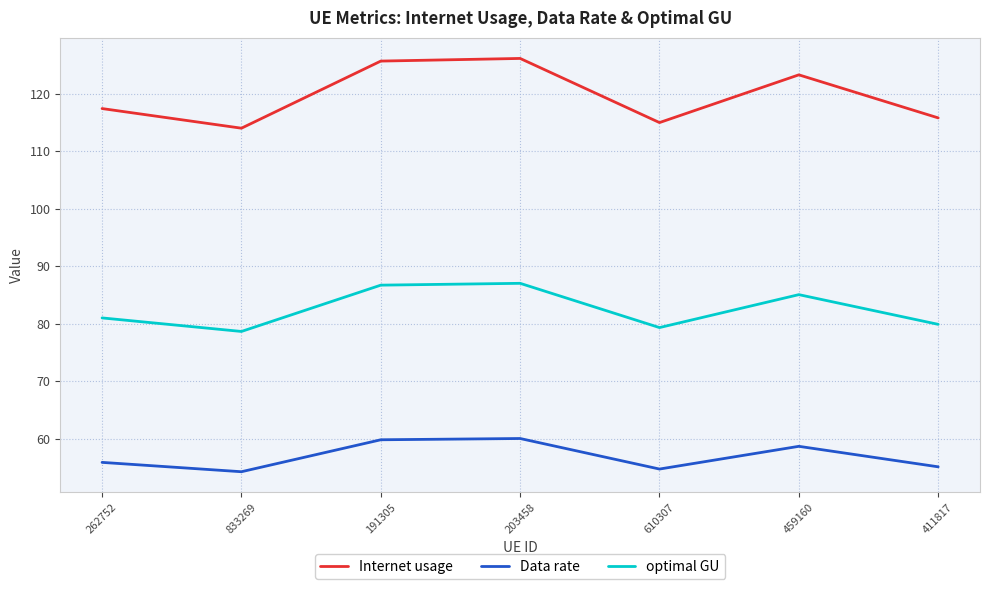

True or false: Data rate and Internet usage intersect in this chart.

False